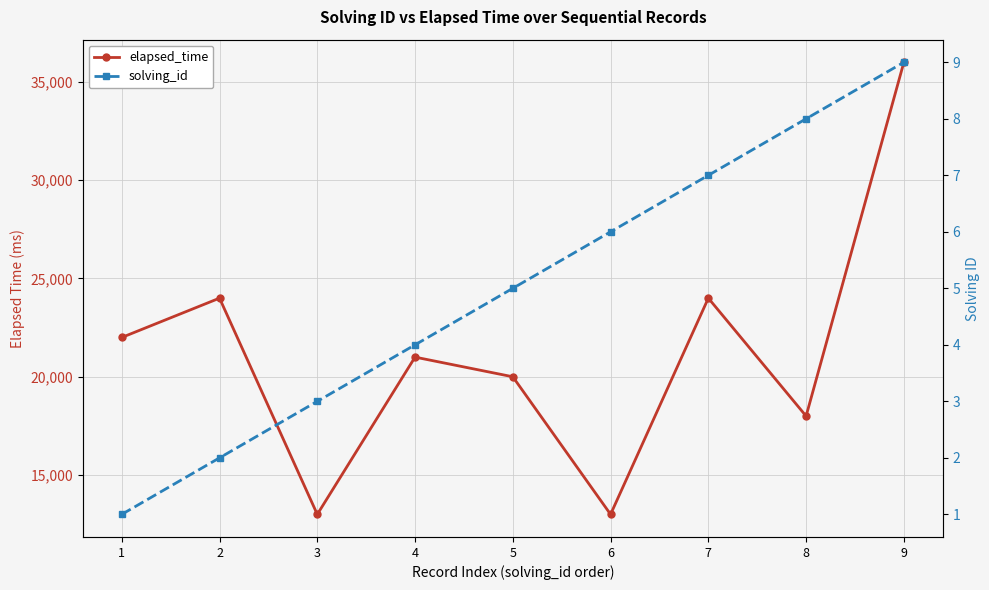

Which series has the largest total across all categories?

elapsed_time